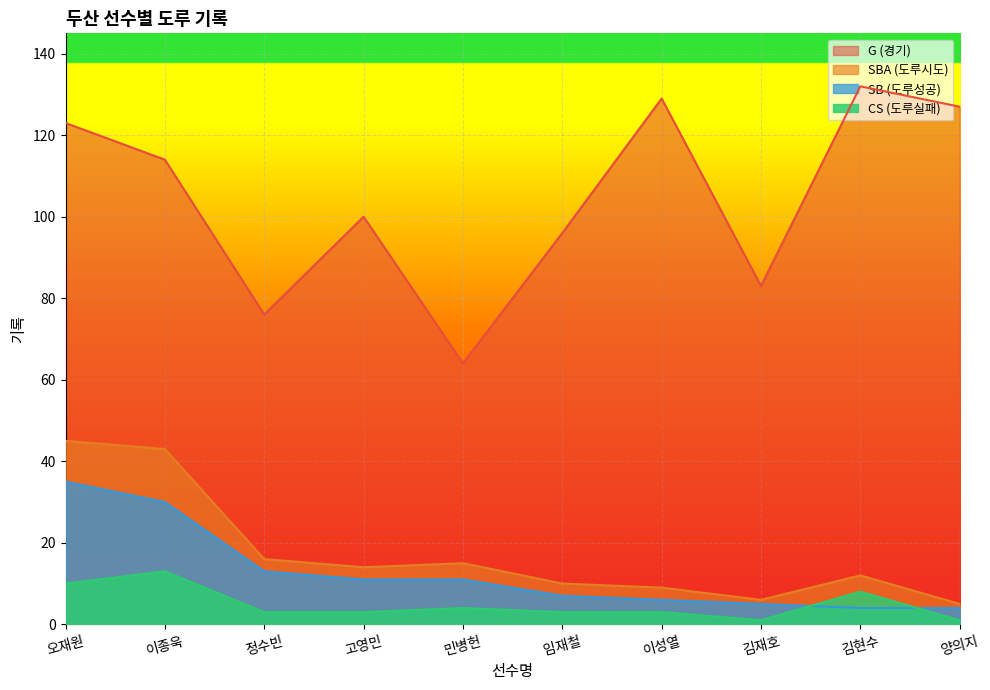

How many data points in SBA are above 14?

4